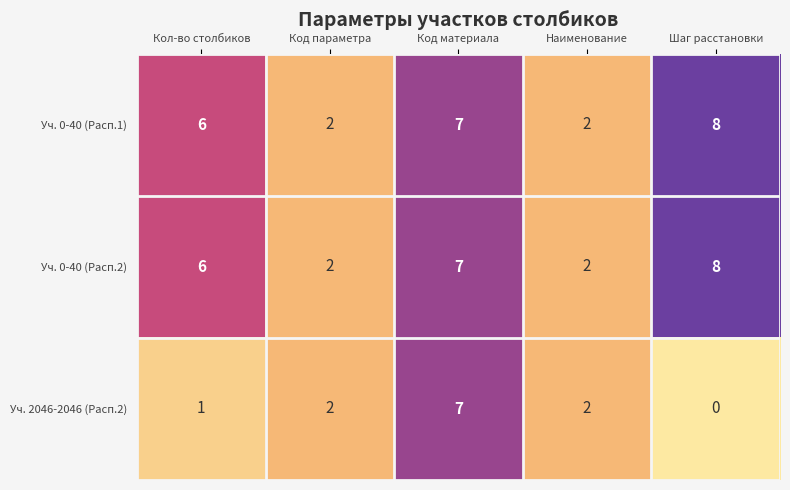

Which series has the largest range (max minus min)?

Уч. 2046-2046 (Расп.2)